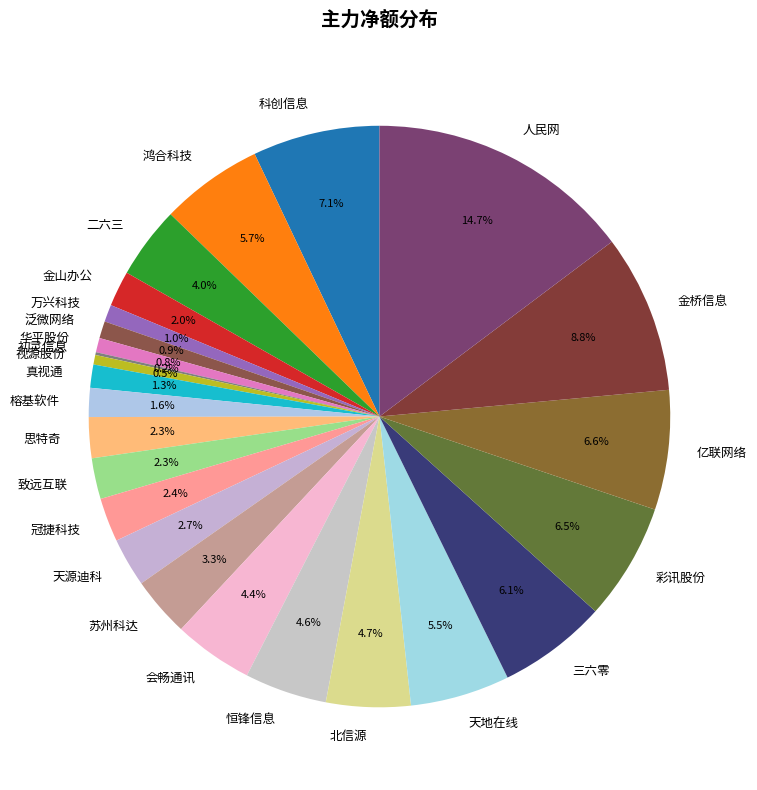

Does 金桥信息 account for over 50% of the chart?

No